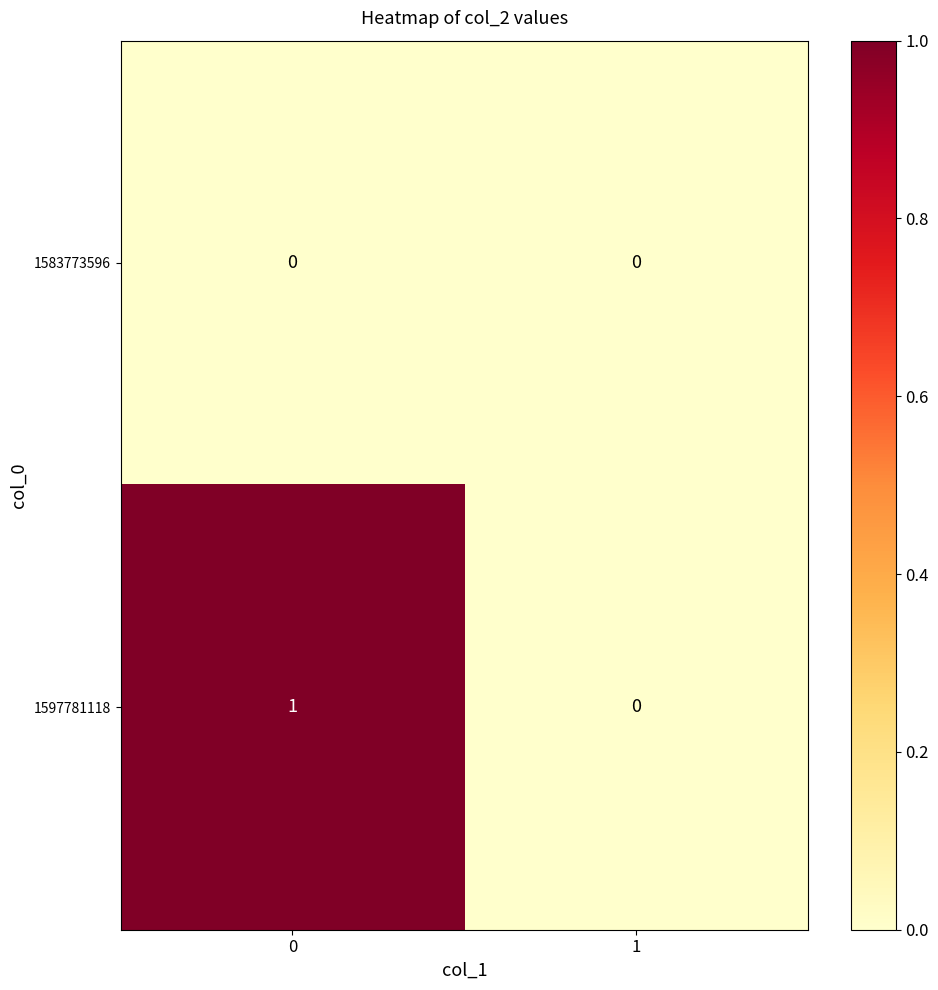

Which series has the largest total across all categories?

1597781118